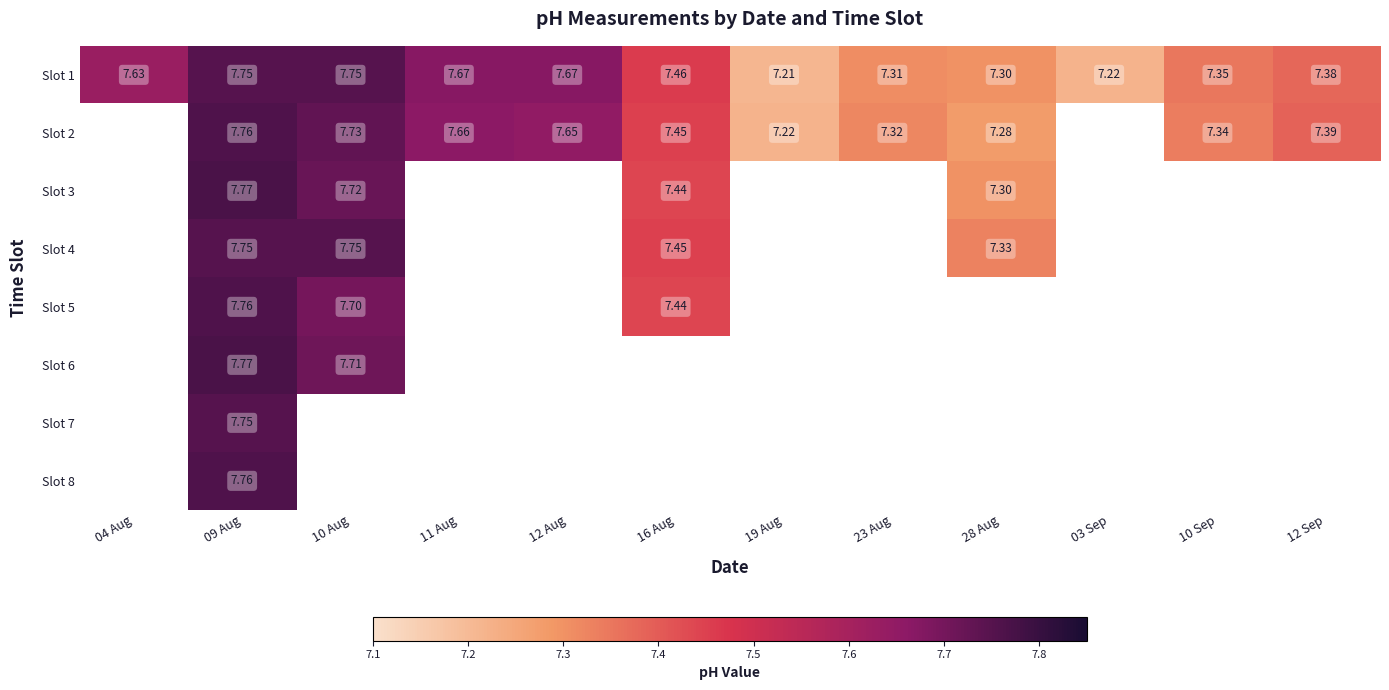

At which category is the sum across all series the highest?

09 Aug